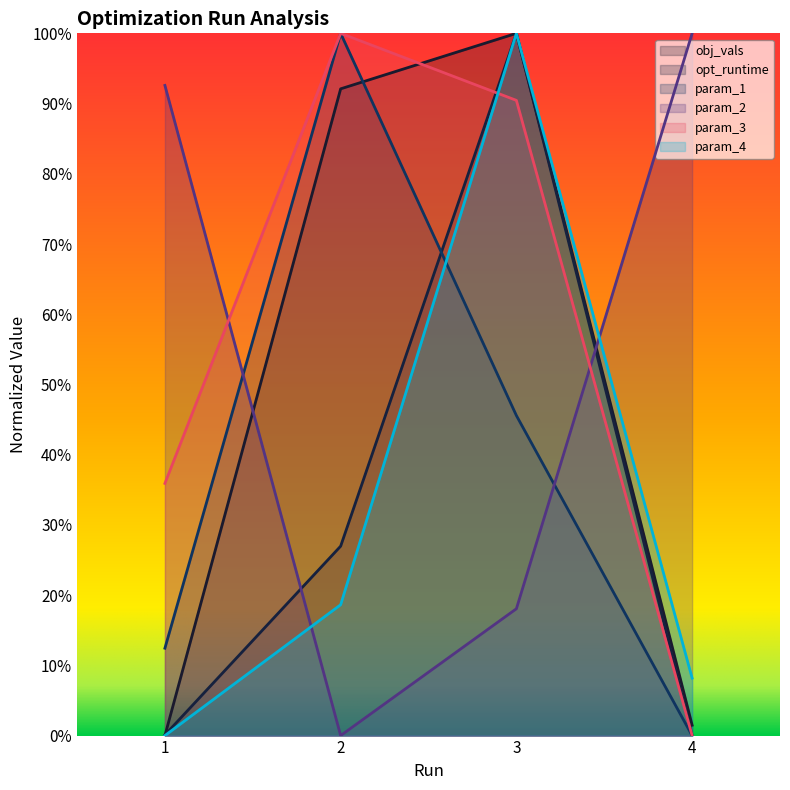

The param_1 series shows 1.0 at 2. True or false?

True